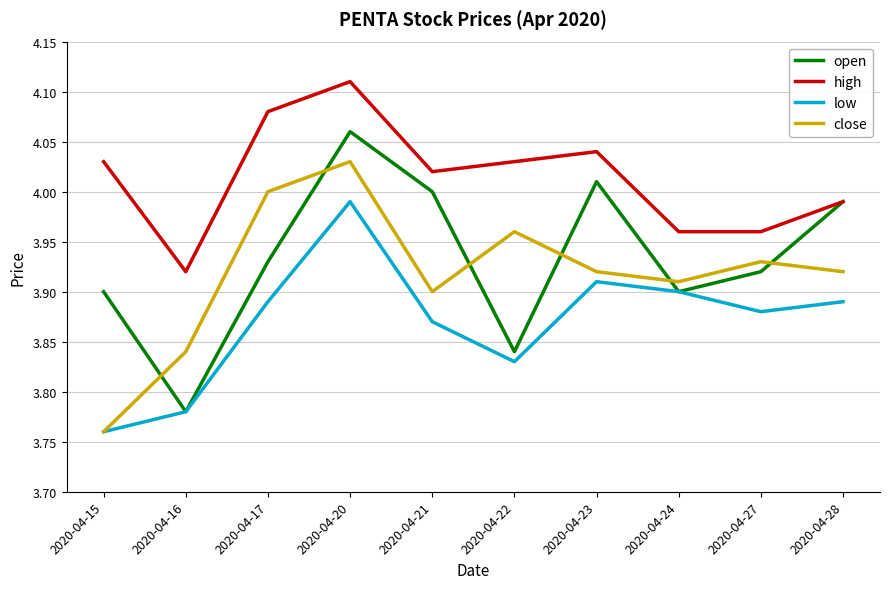

True or false: open has a value of 2.7 at 2020-04-23.

False